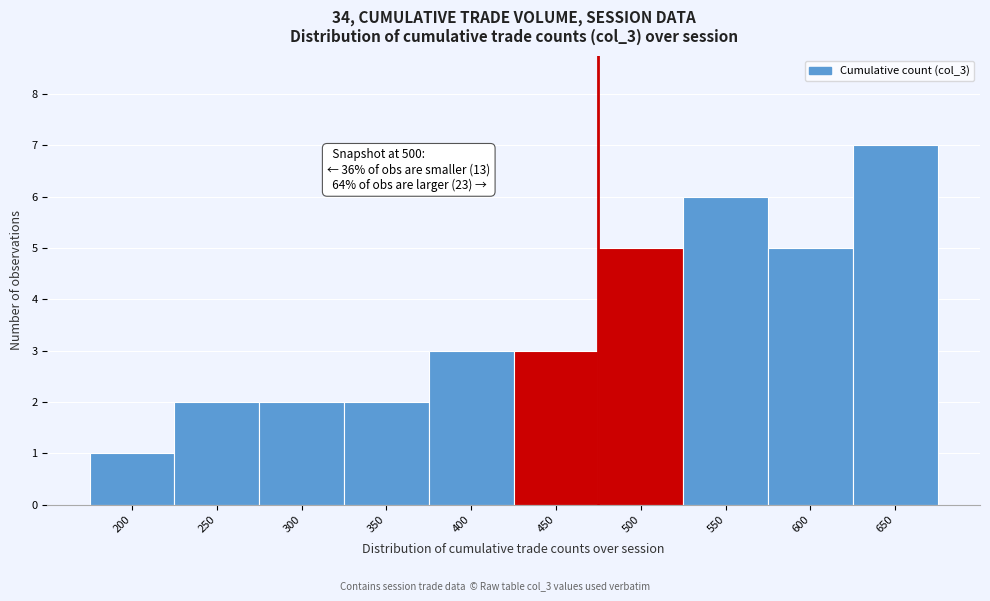

Reading left to right, list all the values displayed in this chart.

1	2	2	2	3	3	5	6	5	7